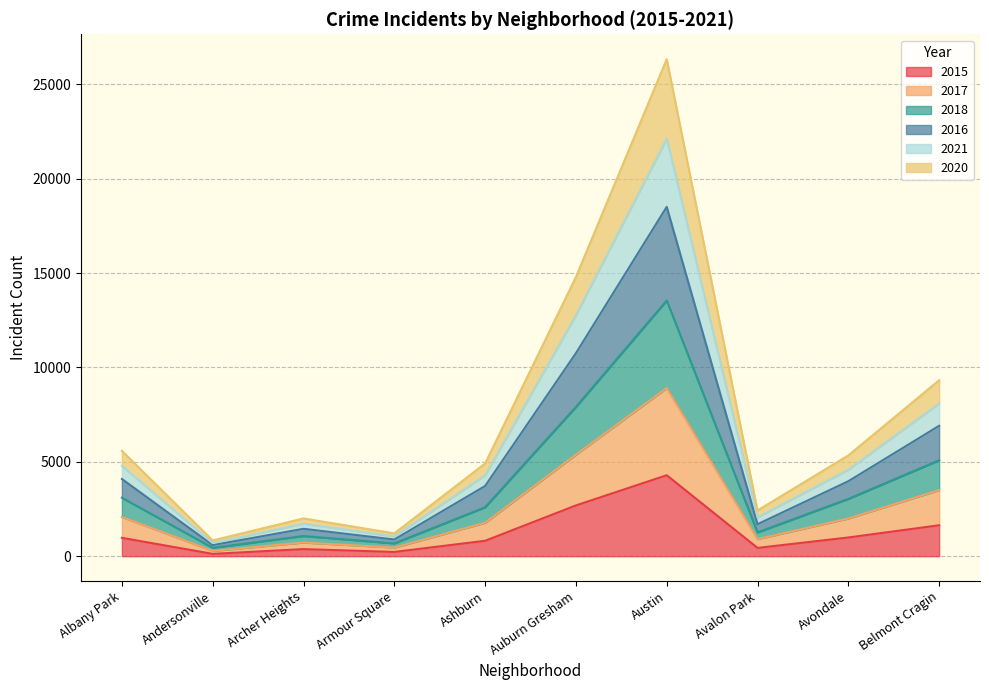

What is the label of the 6th point from the left?

Auburn Gresham